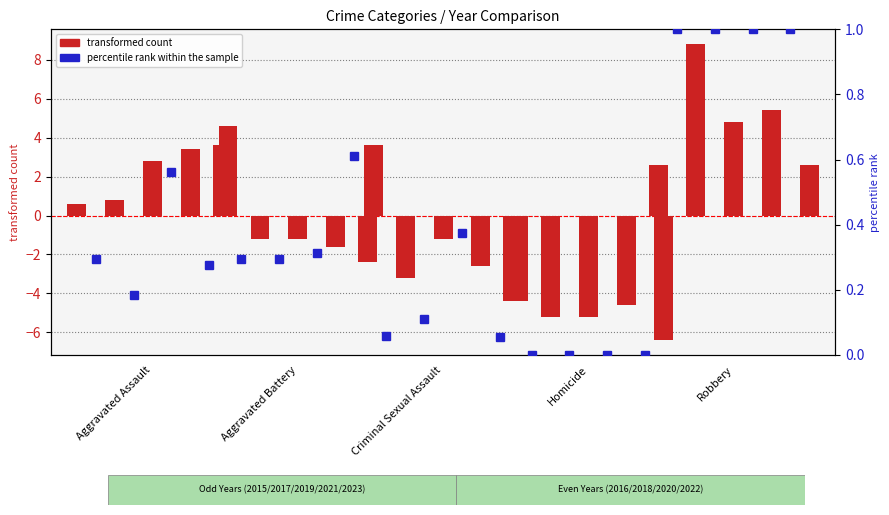

Where is count 2015 nearest to the value 0?

Aggravated Assault